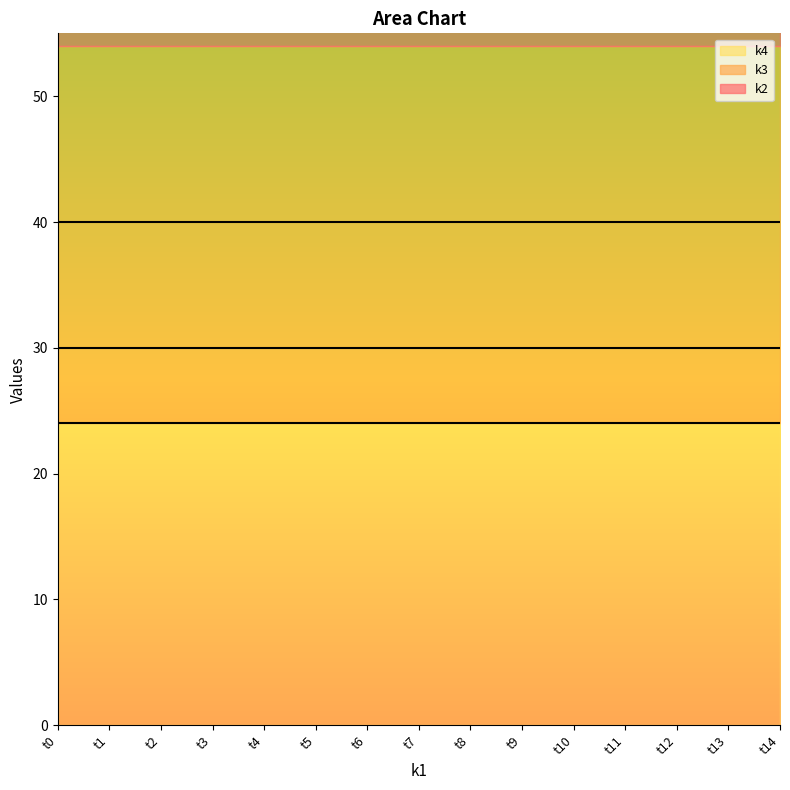

Is it true that k4 equals 24 at t11?

True